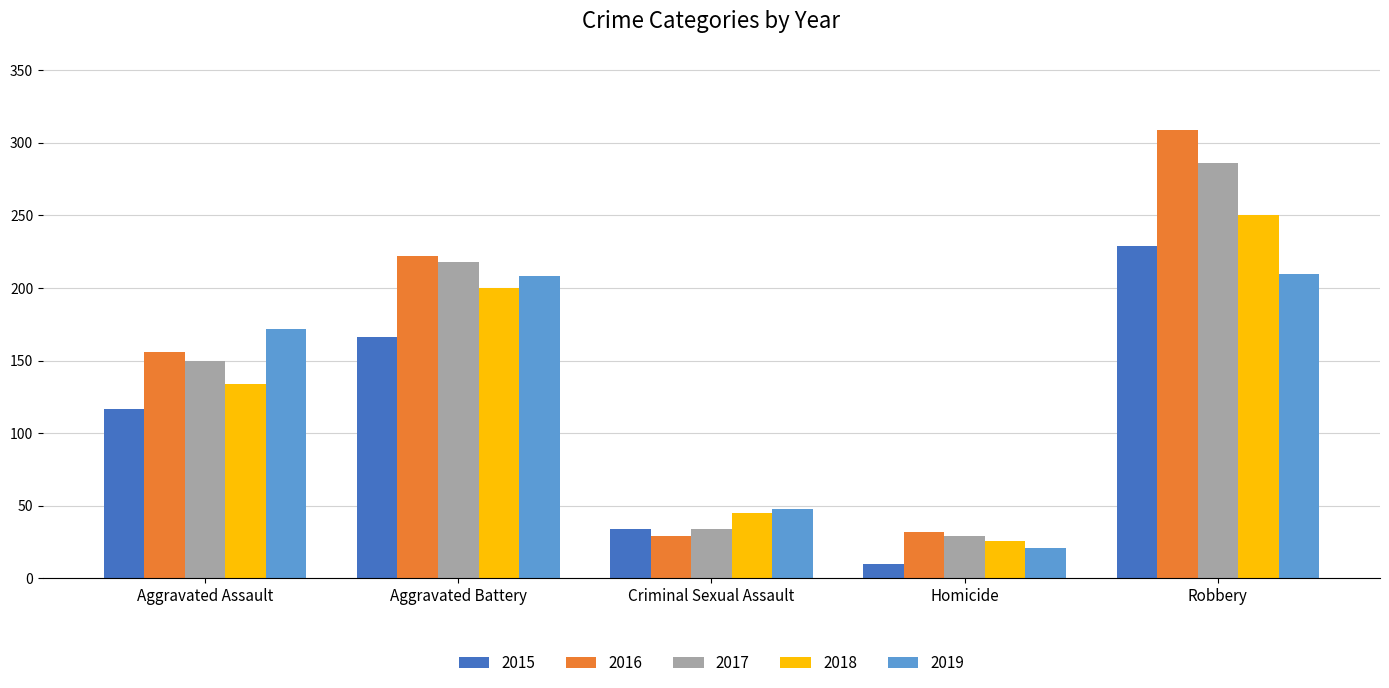

Where is 2015 nearest to the value 119?

Aggravated Assault